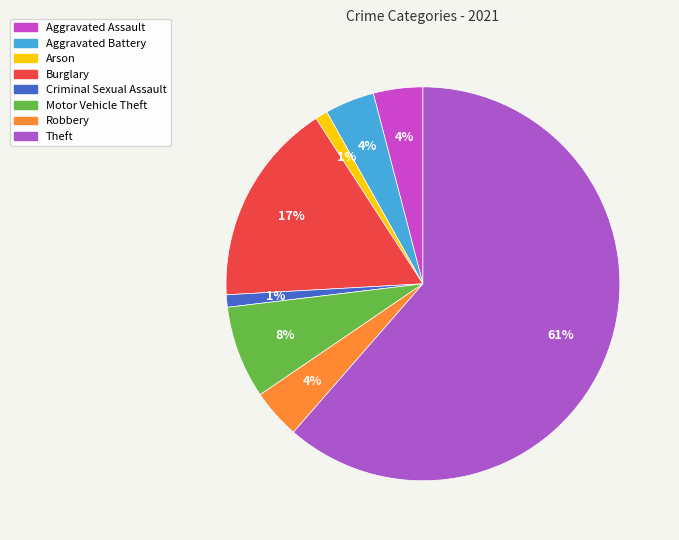

To the nearest percent, what is the average slice percentage?

12%